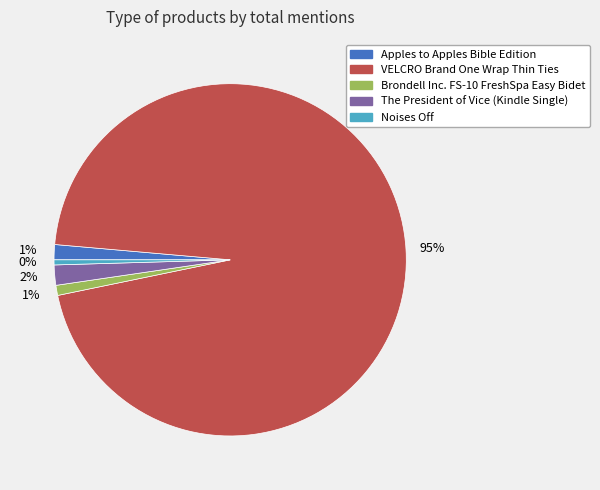

Count the number of slices in the pie.

5